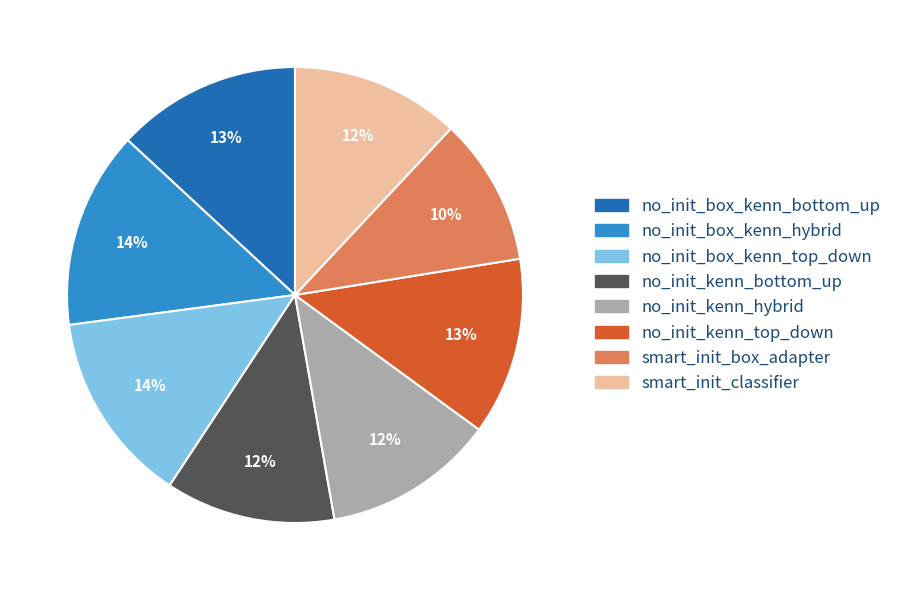

Count the number of slices in the pie.

8